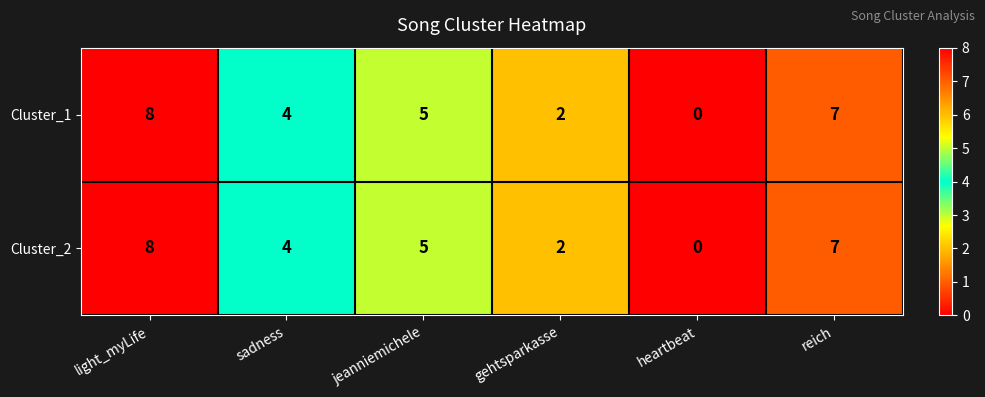

How many data points in Cluster_2 are less than 5?

3